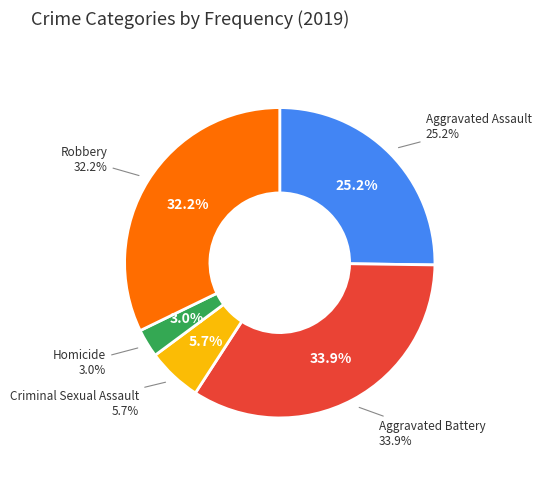

To the nearest percent, what is the difference between the largest and smallest slice percentages?

31%